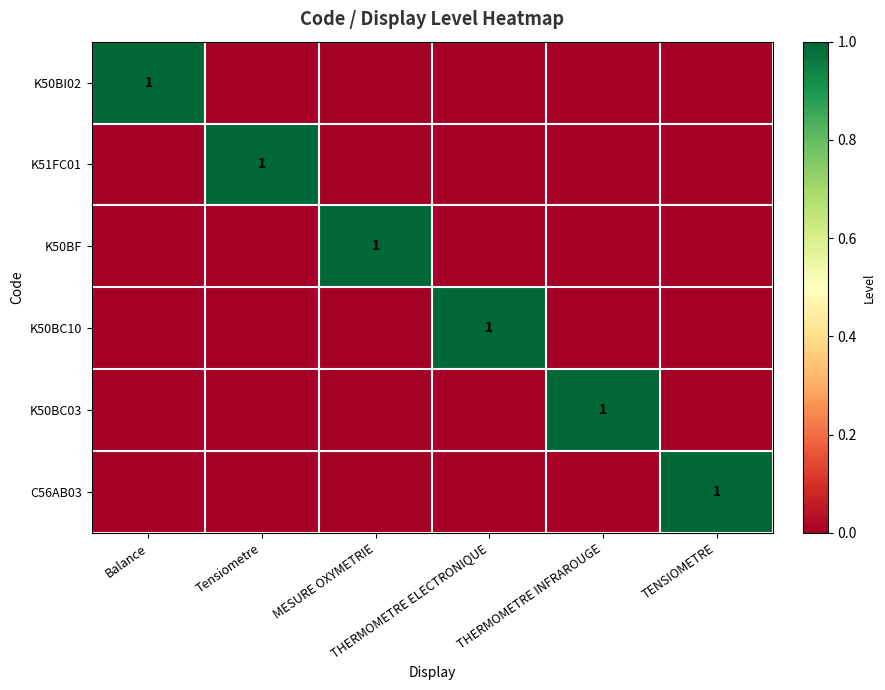

Rank the series at THERMOMETRE INFRAROUGE from highest to lowest value.

K50BC03, K50BI02, K51FC01, K50BF, K50BC10, C56AB03